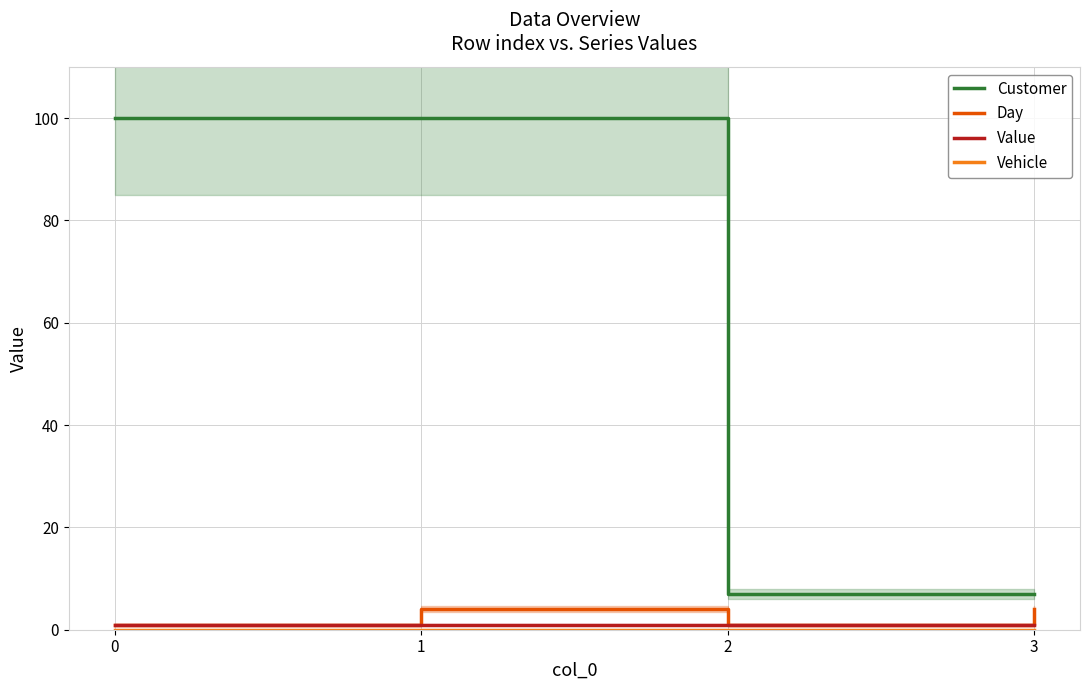

What is the value of the Day point at the 2nd from the left?

4